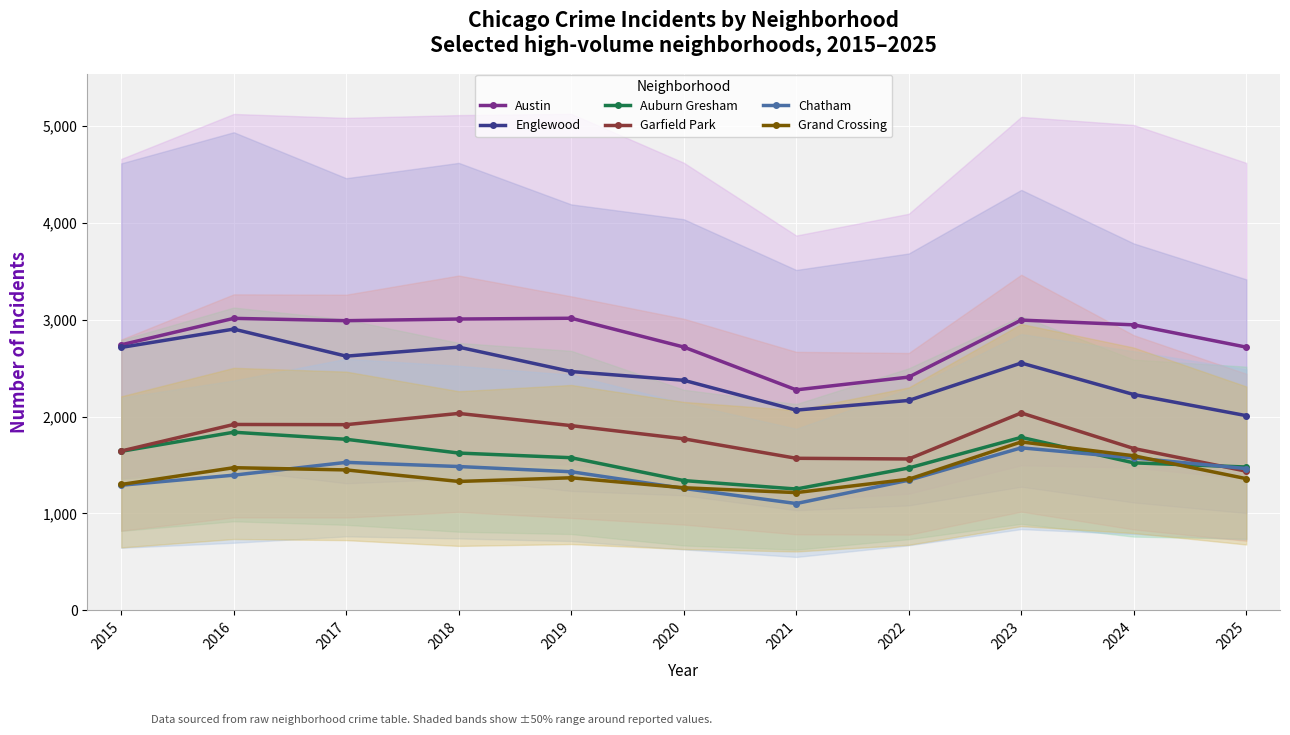

The value of Englewood at 2023 is 4101. True or false?

False